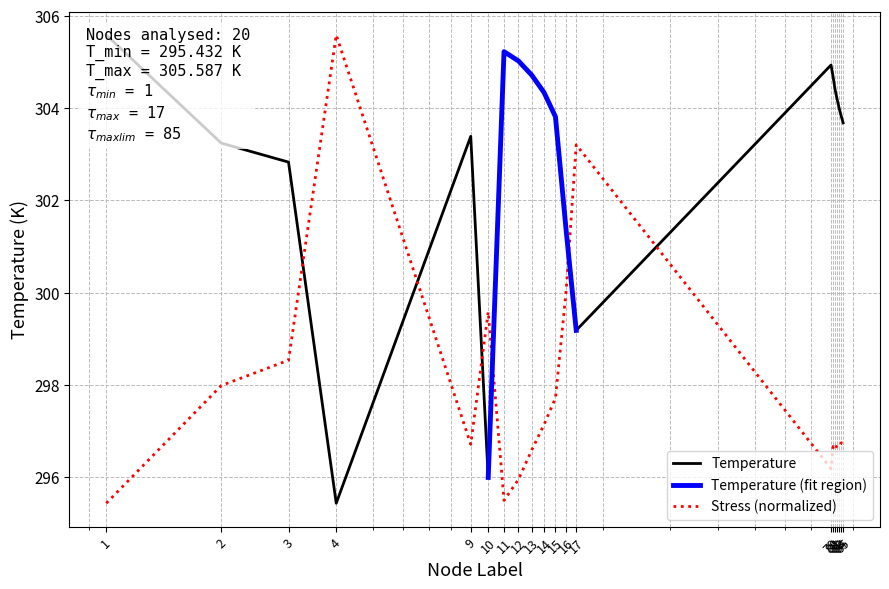

Which series has the largest total across all categories?

Temperature